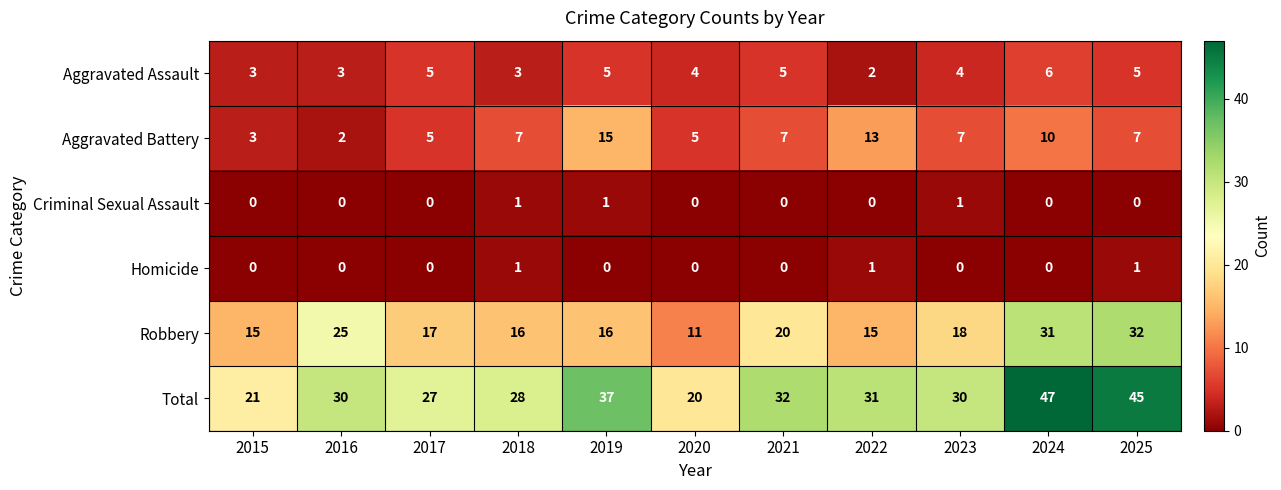

The value of Total at 2024 is 47. True or false?

True